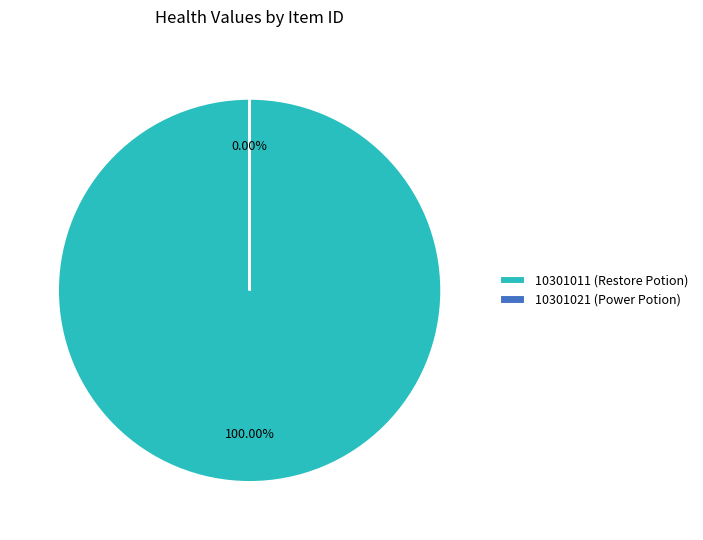

To the nearest percent, what portion does 10301011 represent?

100%